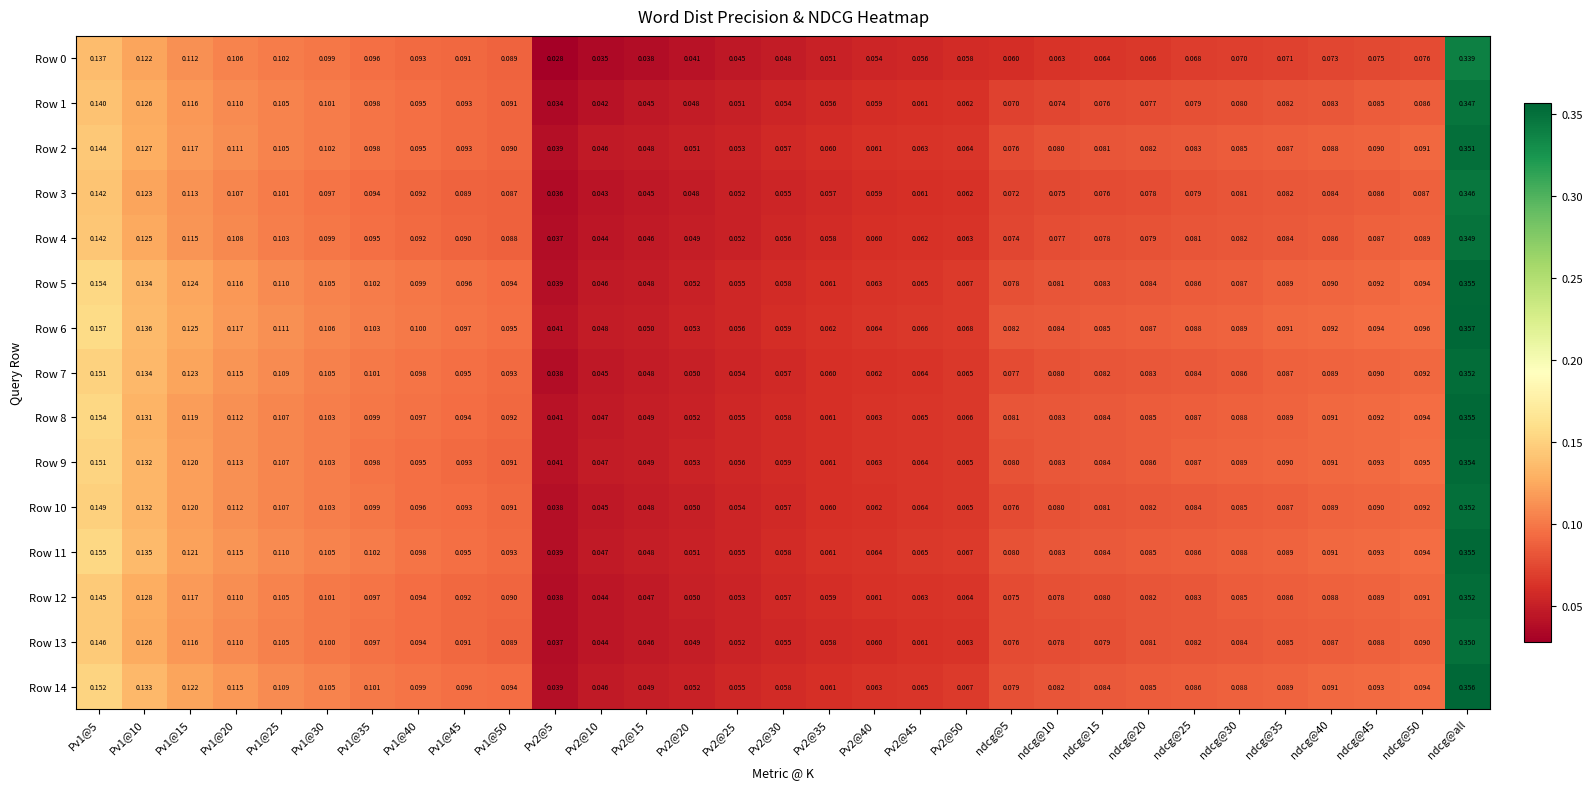

Between Pv2@50 and ndcg@35, which series saw the biggest shift?

Row 9